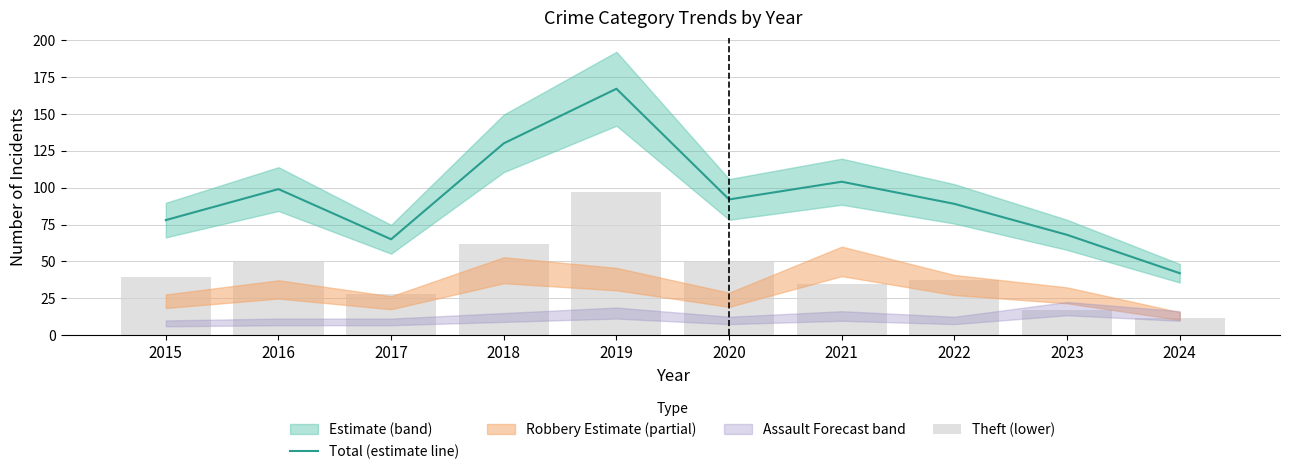

What is the value of the Total (estimate line) bar at the 8th from the left?

89.0